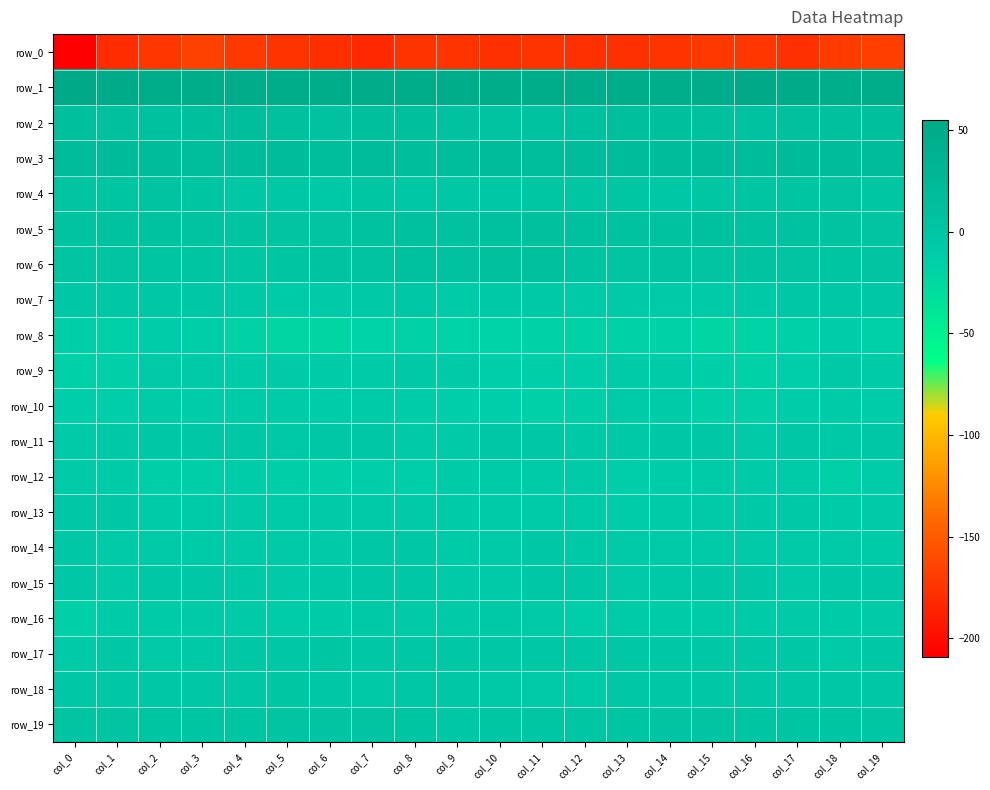

What is the lowest value of the row_4 series?

-6.3